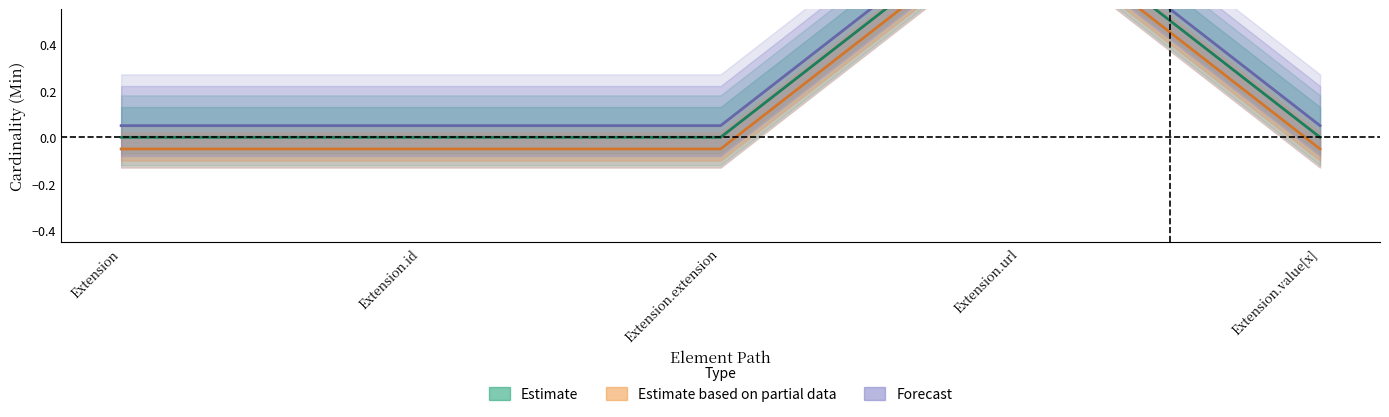

Reading left to right, what are all the values shown in this chart?

Estimate: 0.0	0.0	0.0	1.0	0.0
Estimate based on partial data: -0.1	-0.1	-0.1	0.9	-0.1
Forecast: 0.1	0.1	0.1	1.1	0.1